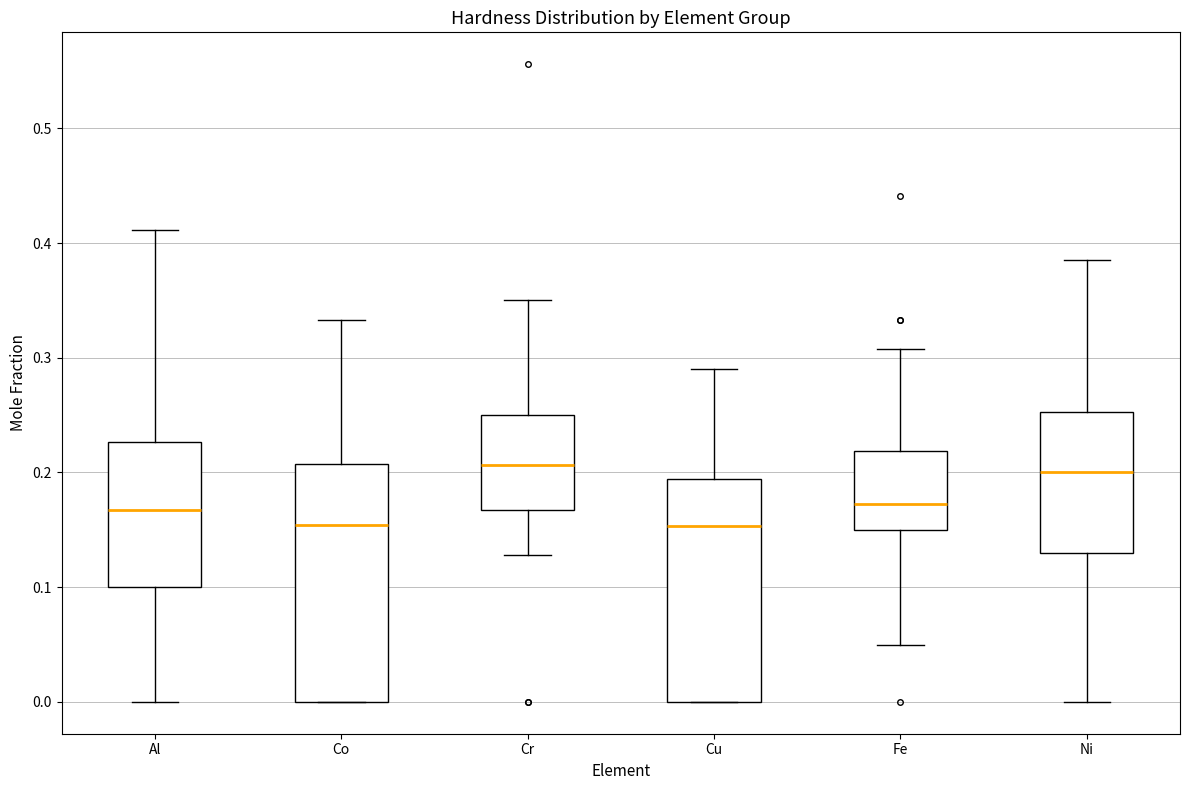

Reading left to right, transcribe this box plot: for each box, give where its median line is, the range the box spans, and where its two whiskers end, as read against the y-axis. The values are not printed on the chart, so give them approximately, as read against the axis.

Al: median 0.17, box 0.10 to 0.23, whiskers 0.00 to 0.41
Co: median 0.15, box 0.00 to 0.21, whiskers 0.00 to 0.33
Cr: median 0.21, box 0.17 to 0.25, whiskers 0.13 to 0.35
Cu: median 0.15, box 0.00 to 0.19, whiskers 0.00 to 0.29
Fe: median 0.17, box 0.15 to 0.22, whiskers 0.05 to 0.31
Ni: median 0.20, box 0.13 to 0.25, whiskers 0.00 to 0.39